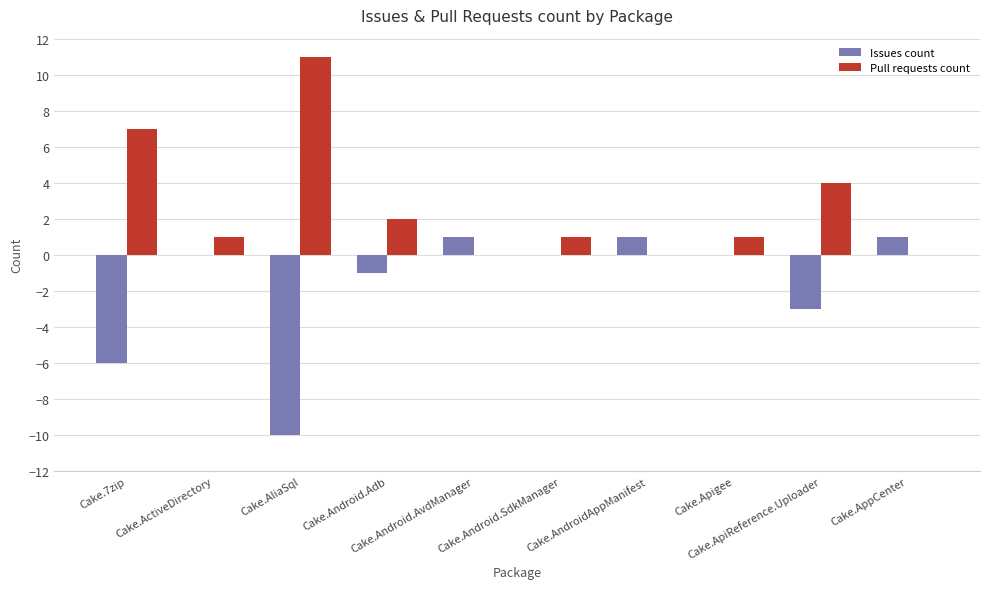

Reading left to right, what are all the values shown in this chart?

Issues count: -6	0	-10	-1	1	0	1	0	-3	1
Pull requests count: 7	1	11	2	0	1	0	1	4	0